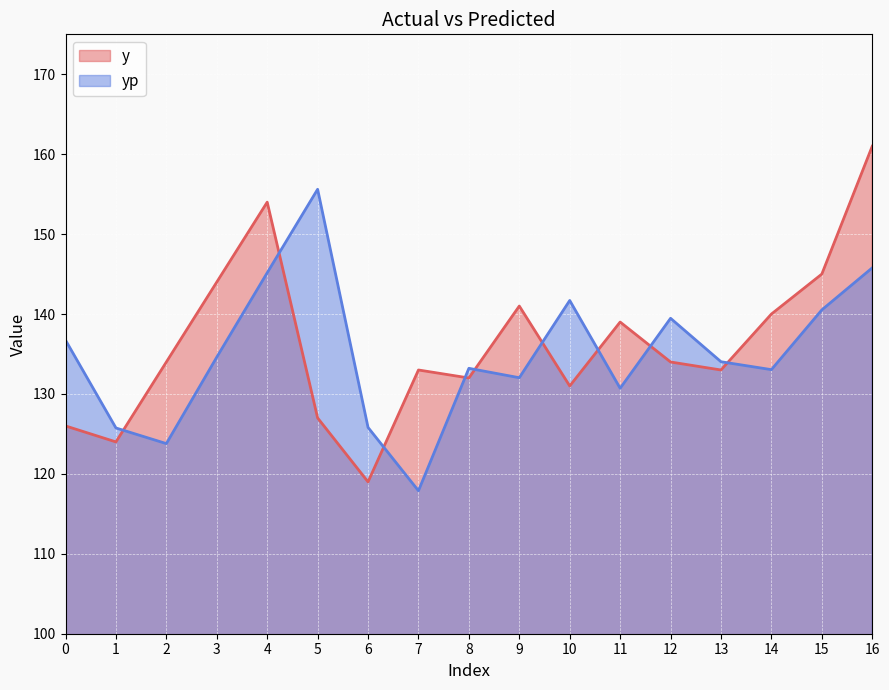

Is the value of y at 8 greater than the value of yp at 13?

No